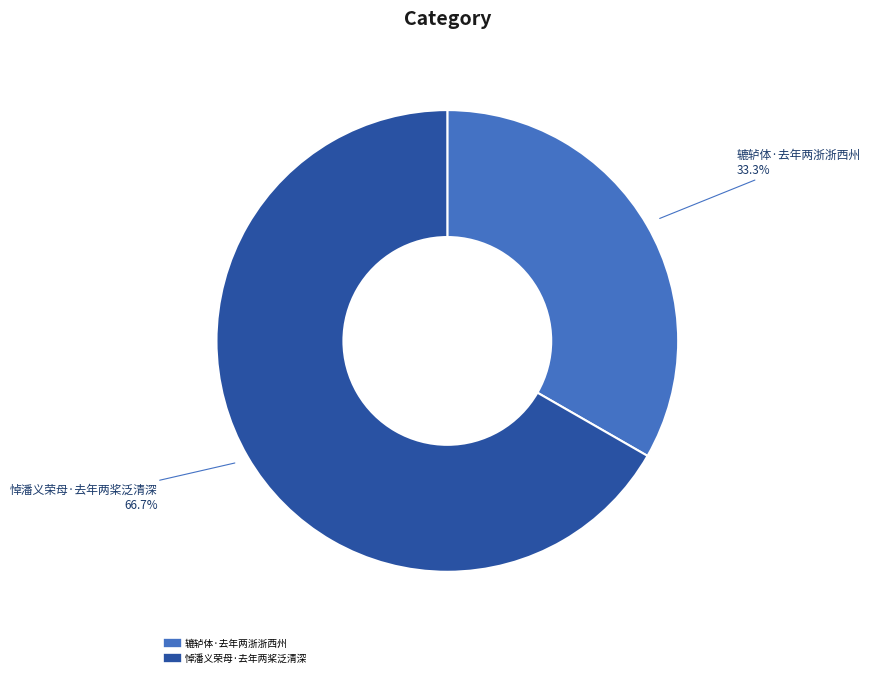

Is it true that 悼潘义荣母·去年两桨泛清深 is 67% of the pie?

True